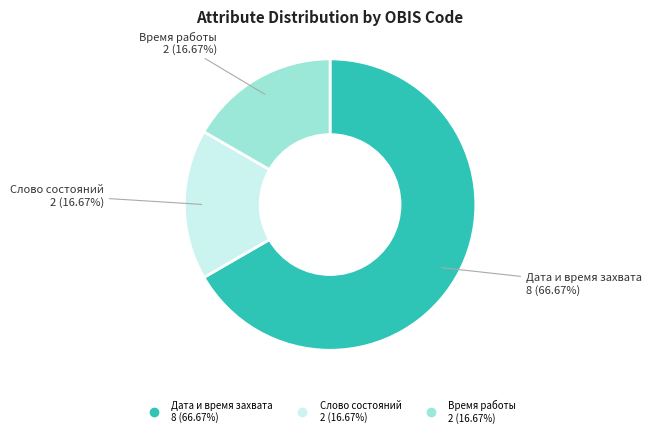

Is there a majority slice in this chart?

Yes